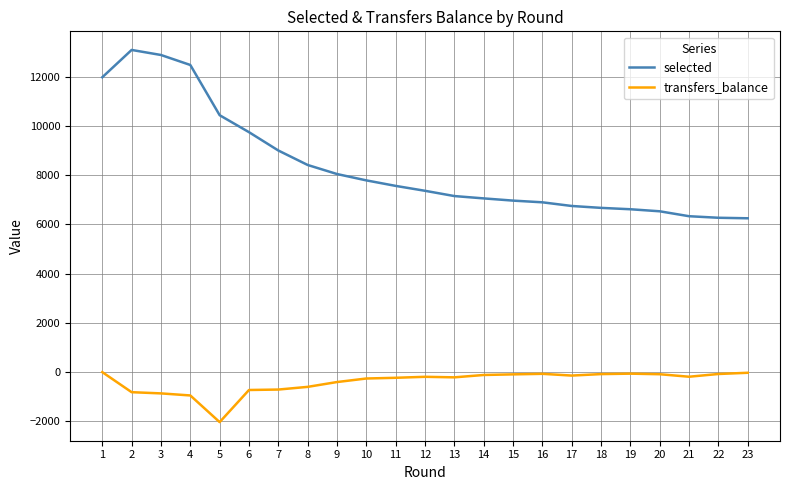

Rank the series at 15 from highest to lowest value.

selected, transfers_balance